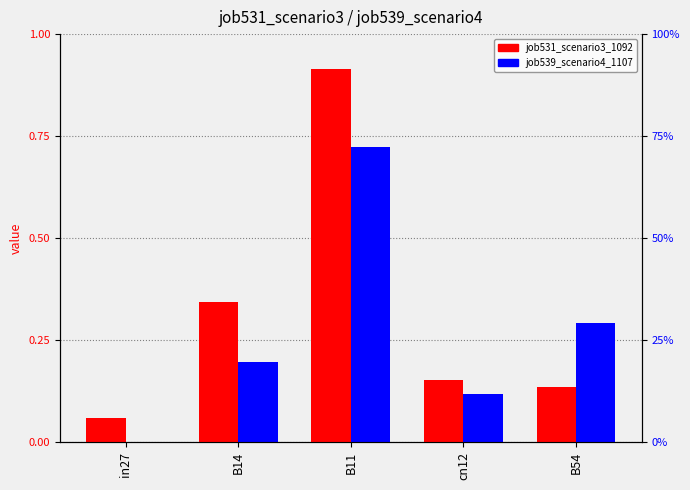

What is the label of the 3rd bar from the left?

B11